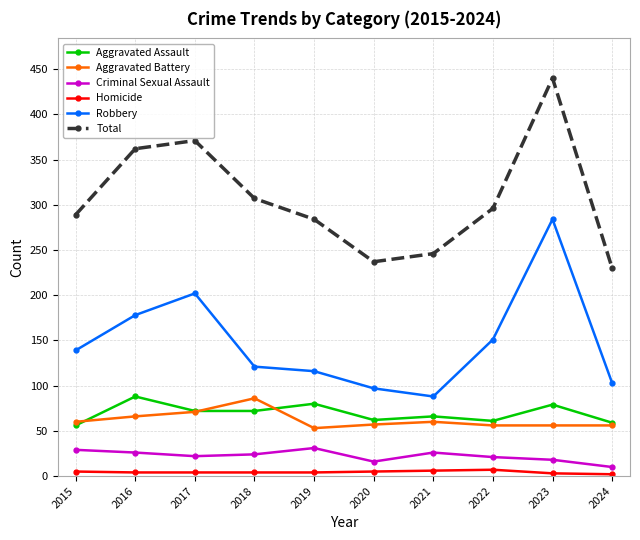

True or false: Robbery has a value of 151 at 2022.

True